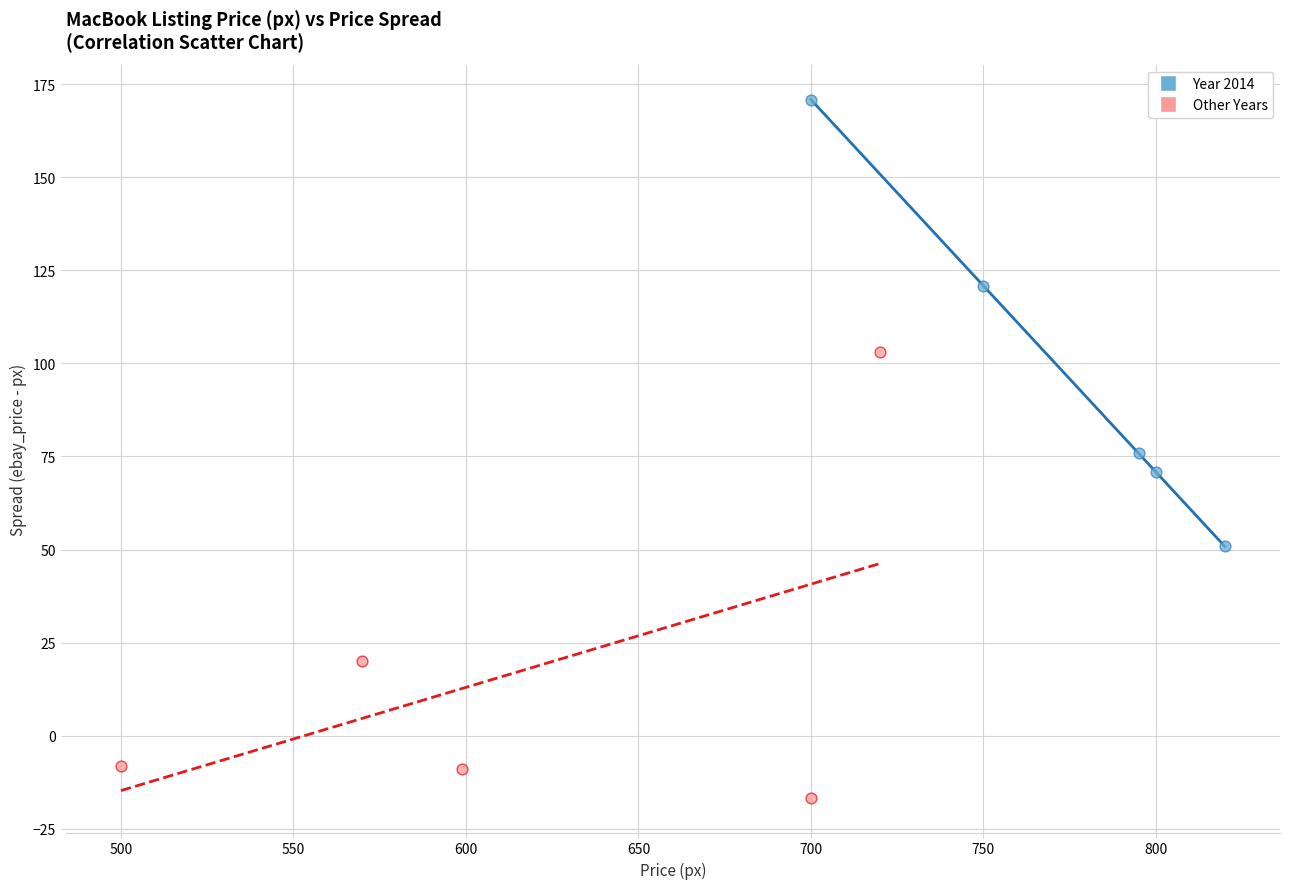

What are all the series names shown in the legend?

Year 2014, Other Years